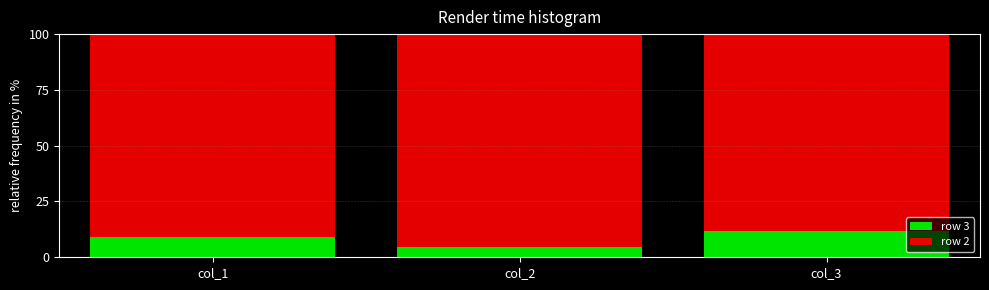

Reading left to right, what are the values for row 3?

col_1=9.1	col_2=4.8	col_3=11.8